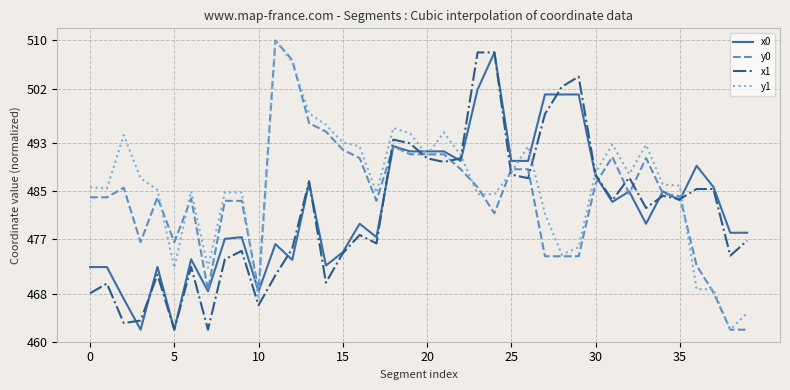

True or false: x0 and y1 cross at least once.

True